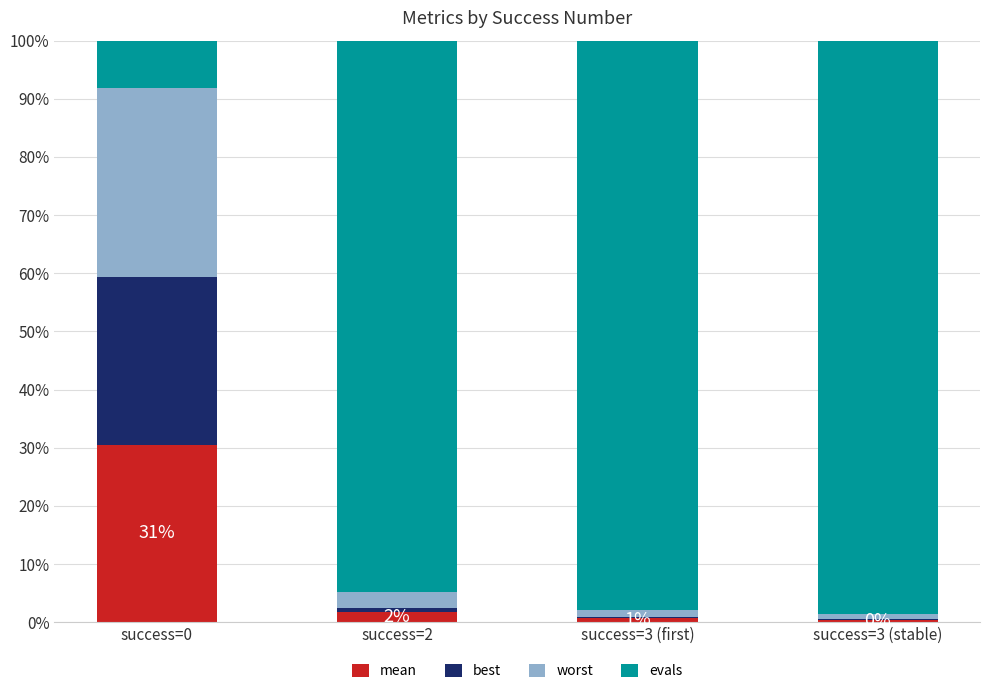

What is the total value across all series at success=0?

100.0